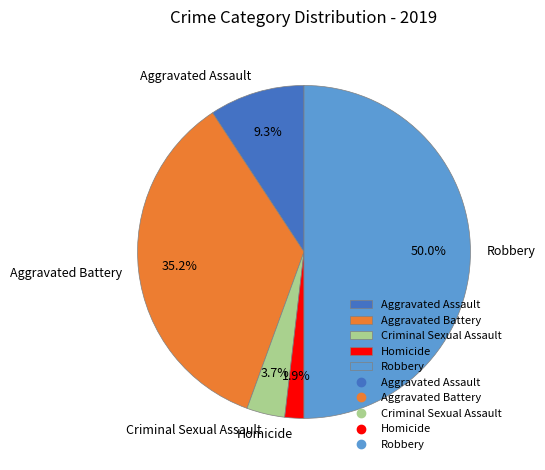

What percentage is NOT represented by Aggravated Assault?

90.7%